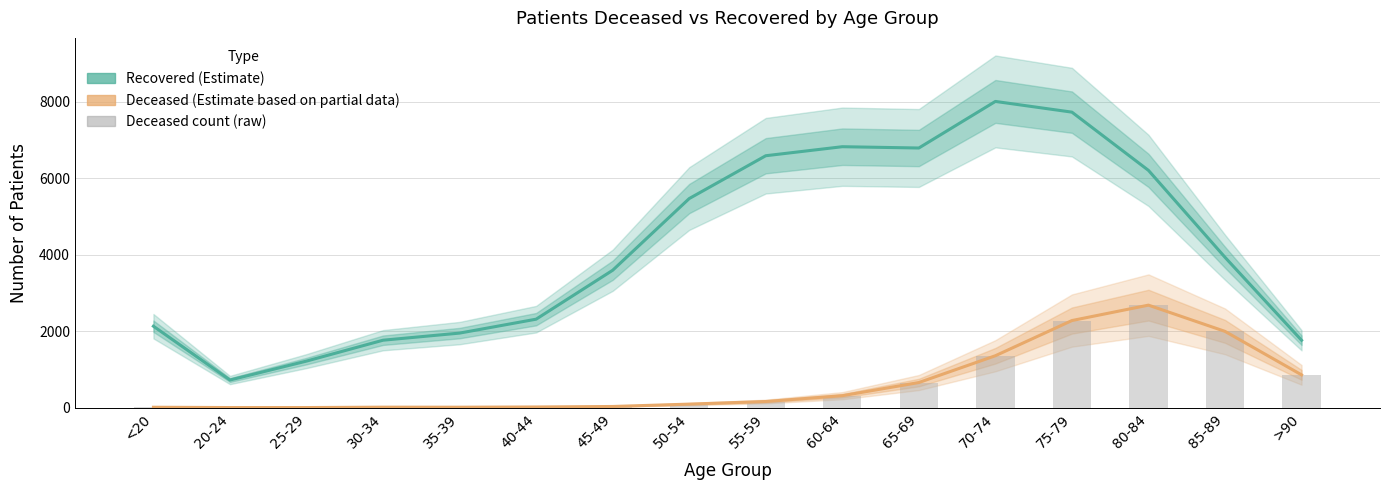

Reading right to left, transcribe all the data shown in this chart.

Recovered (Estimate): 1763	3932	6205	7728	8008	6790	6824	6588	5468	3593	2314	1950	1764	1218	723	2130
Deceased (Estimate): 858	1995	2681	2278	1358	657	313	161	93	31	18	12	13	3	3	11
Deceased count (raw): 858	1995	2681	2278	1358	657	313	161	93	31	18	12	13	3	3	11